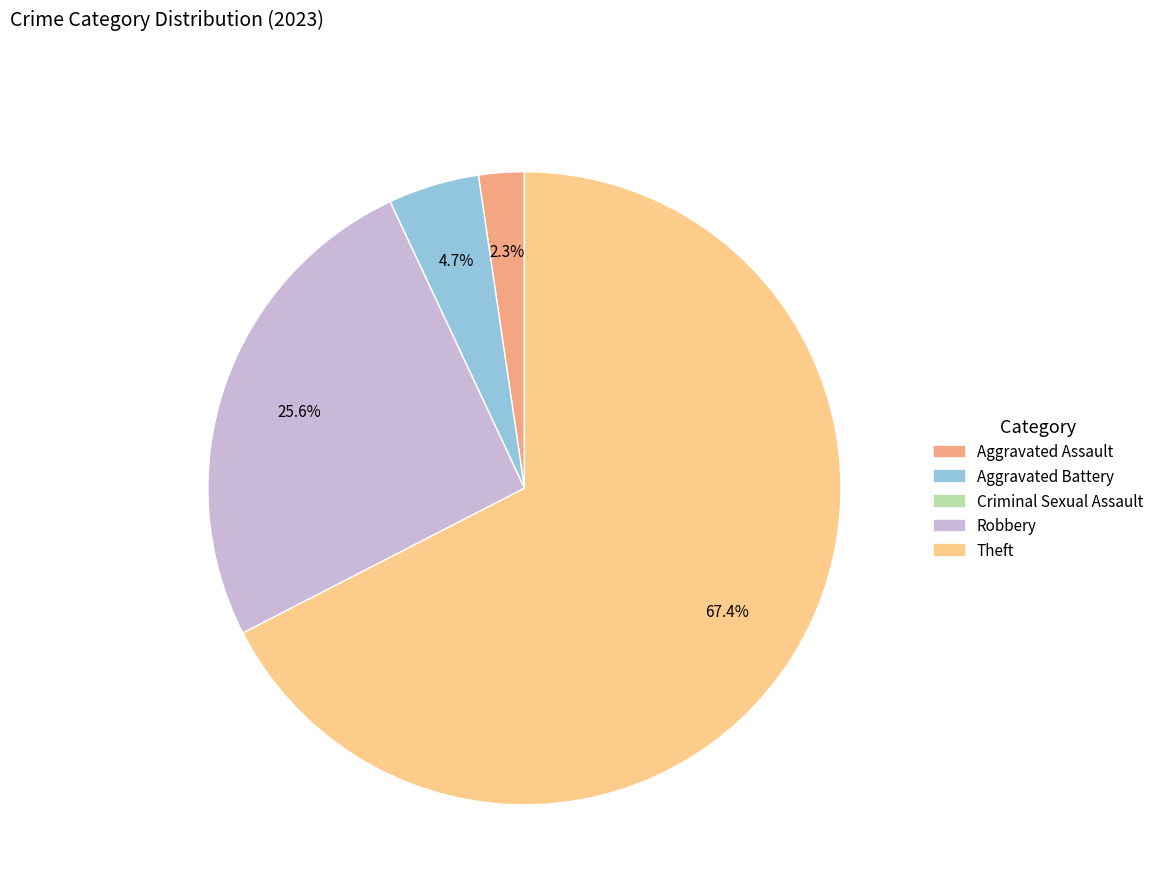

What is the largest slice in the pie chart?

Theft